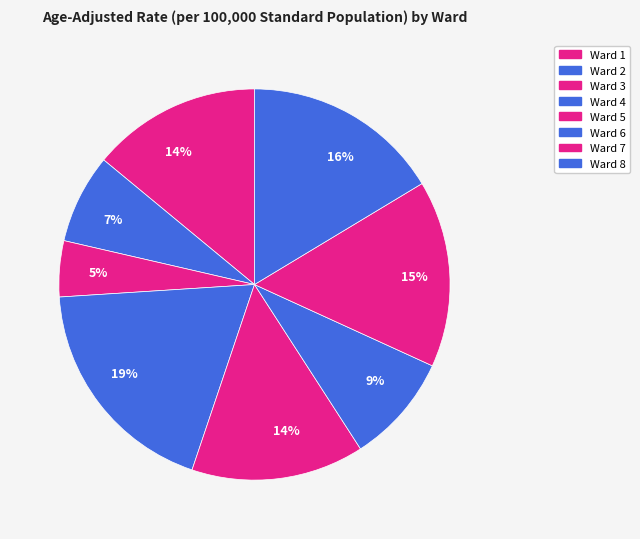

Count the number of slices in the pie.

8